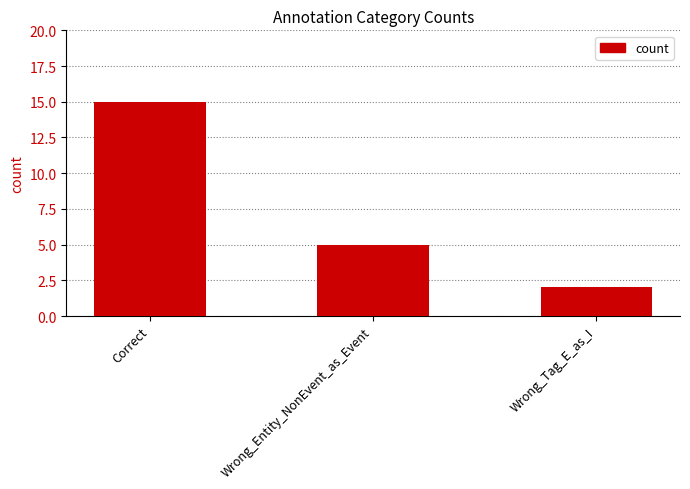

Reading right to left, what are all the values shown in this chart?

2	5	15